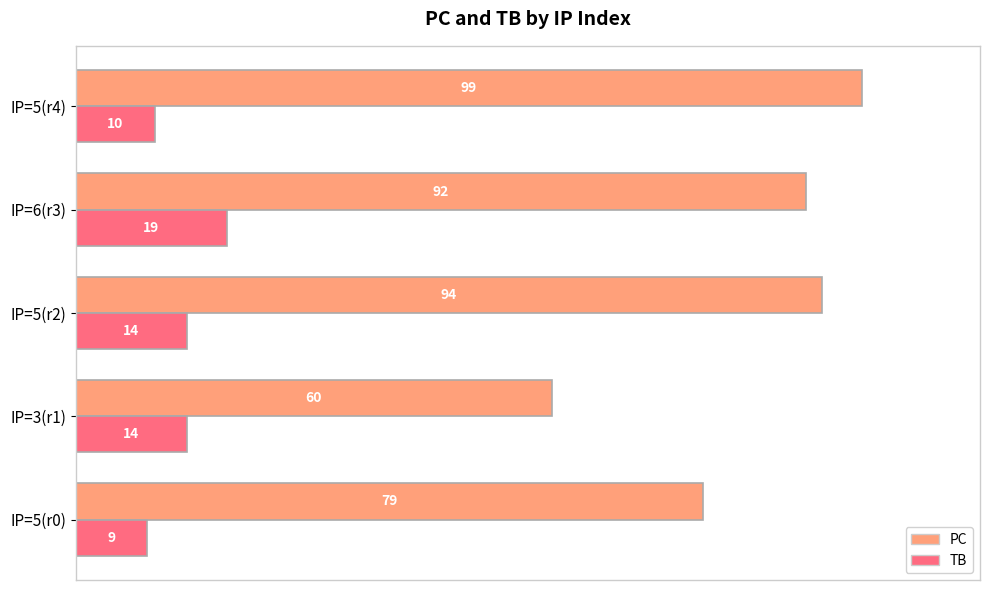

What is the difference between the maximum and minimum values in the PC series?

39